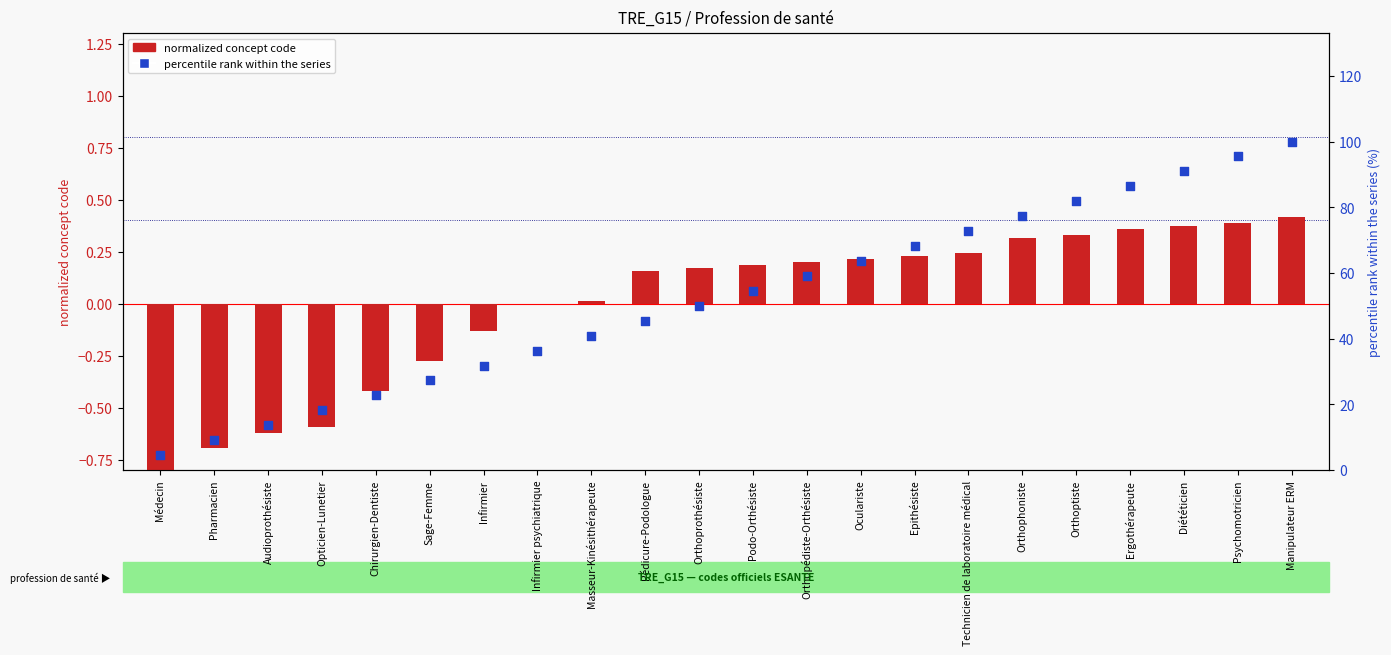

What is the total value across all series at Podo-Orthésiste?

54.7